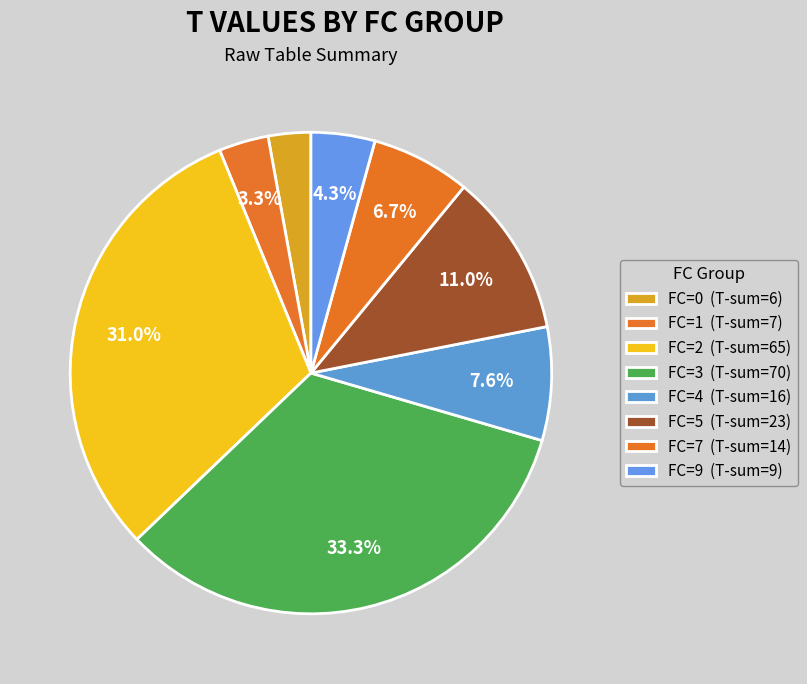

Does FC=9 represent more than half of the total?

No